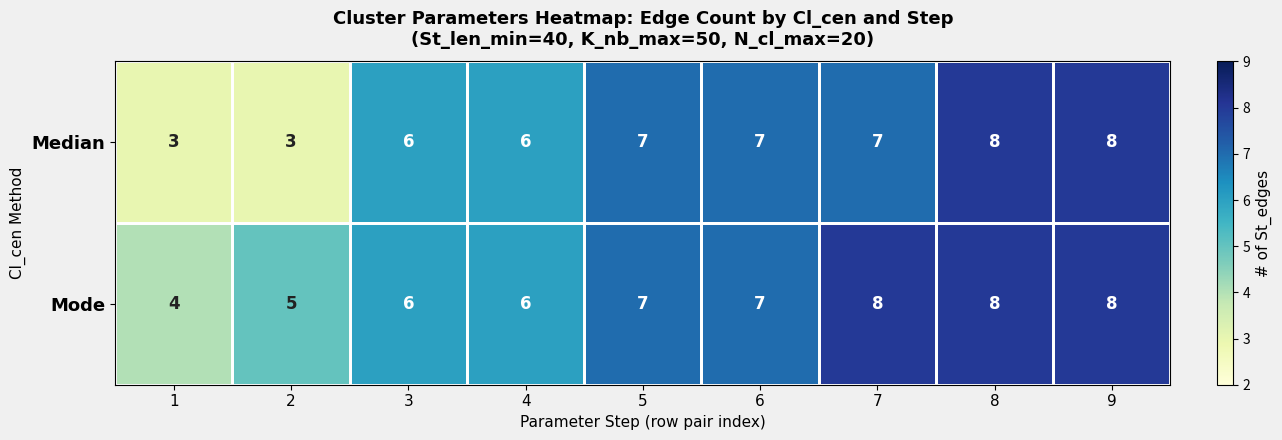

Which series has the largest total across all categories?

Mode